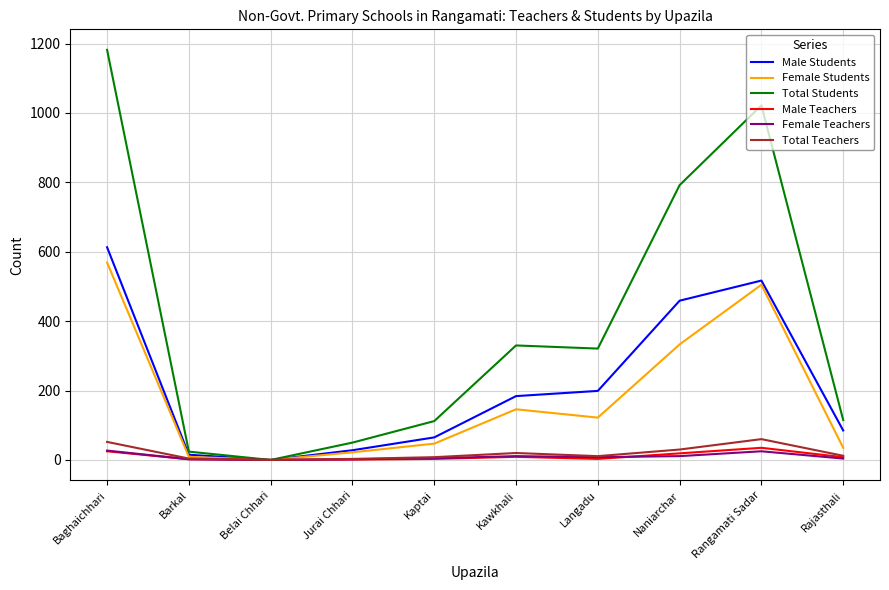

What is the maximum value for Total Students?

1182